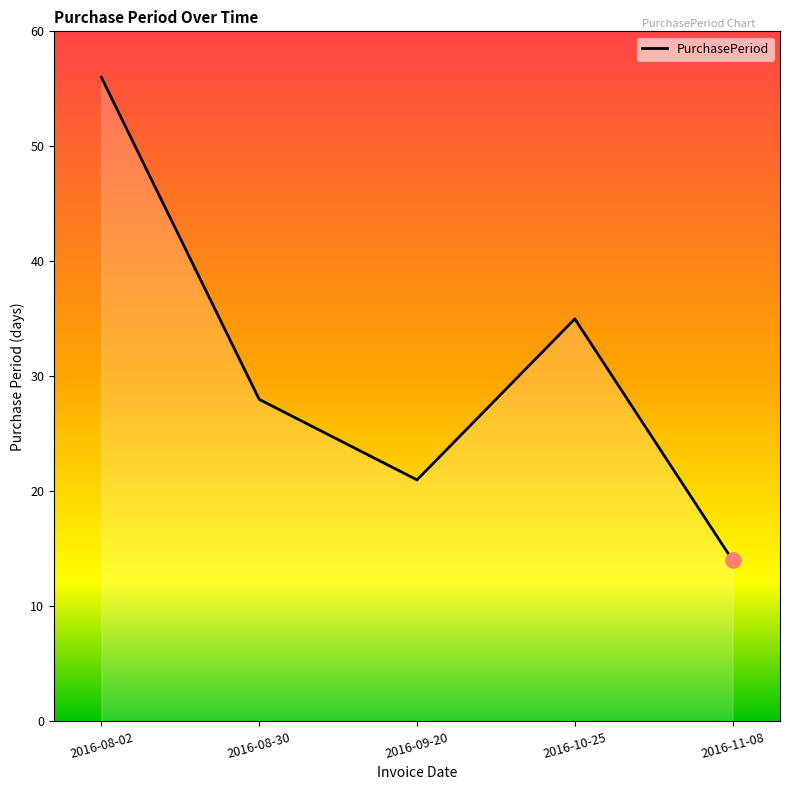

Which has a higher value, 2016-10-25 or 2016-11-08?

2016-10-25